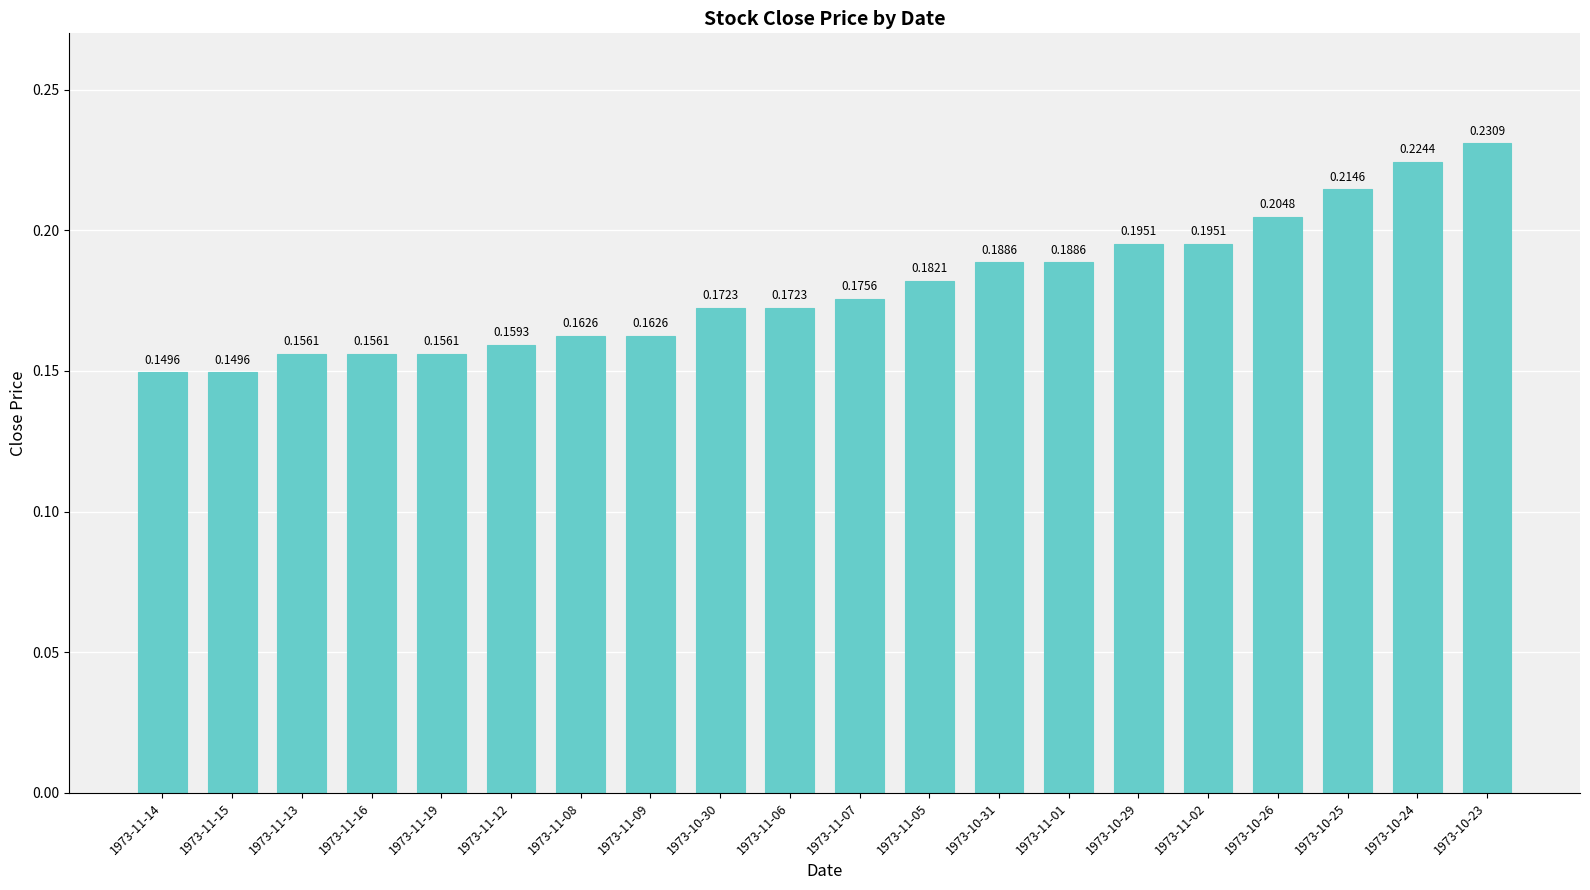

How many bars are there in total?

20